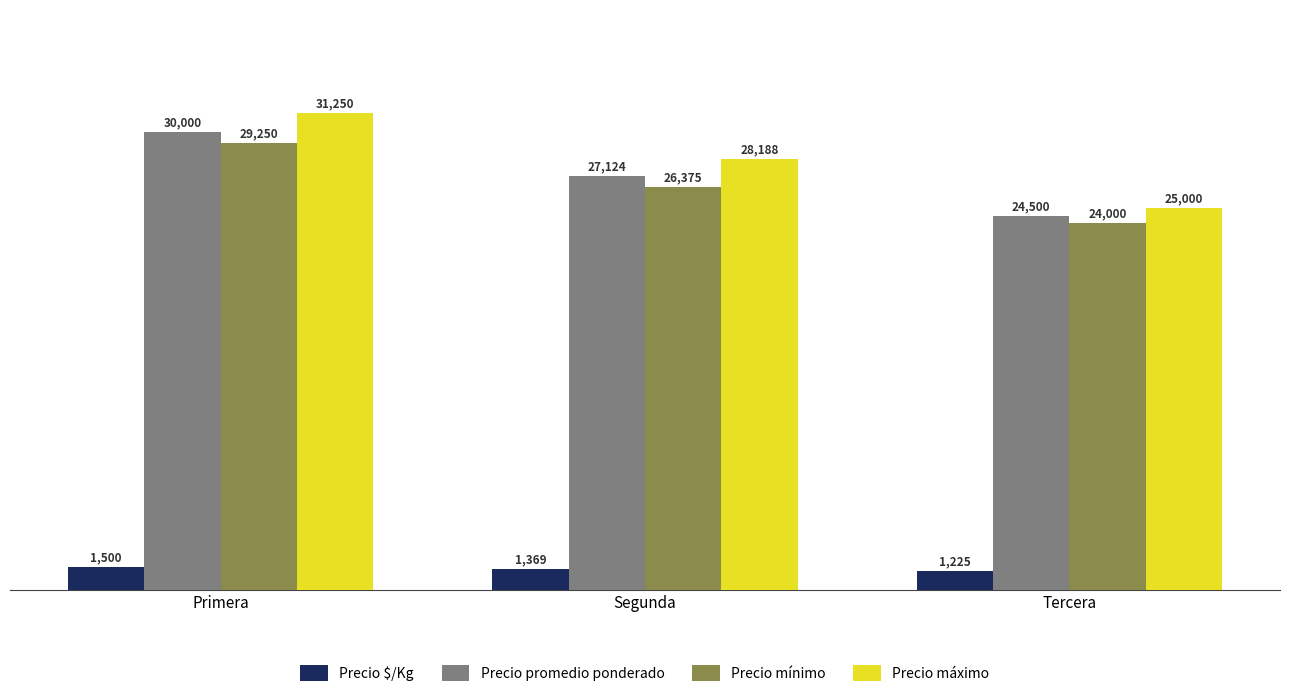

The Precio máximo series shows 40991.4 at Tercera. True or false?

False